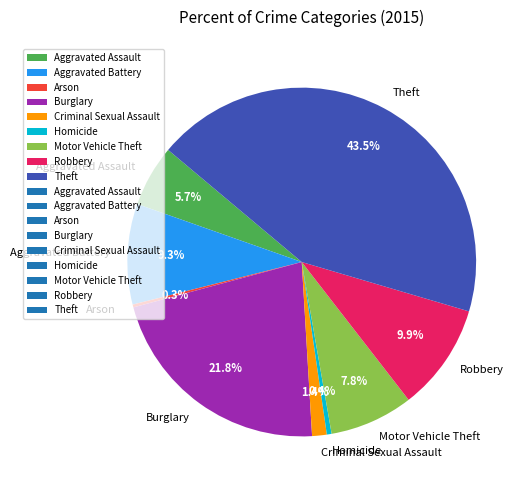

Is there a majority slice in this chart?

No